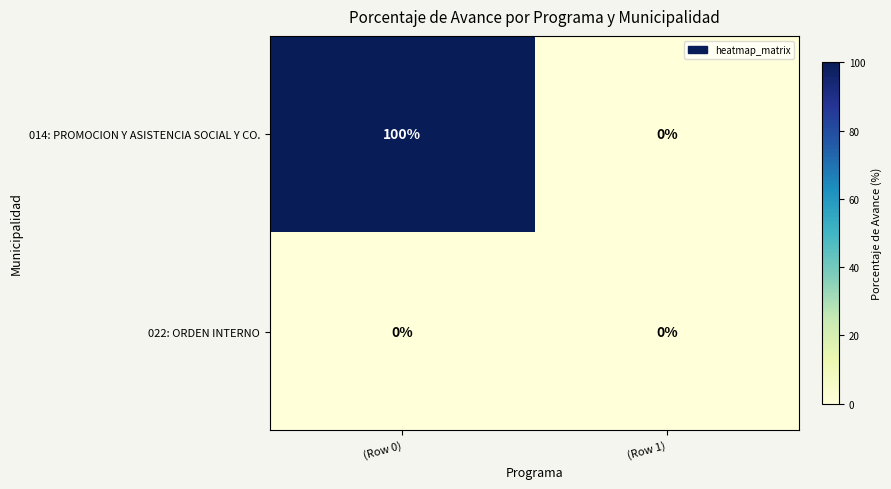

Which series has the widest spread of values?

014: PROMOCION Y ASISTENCIA SOCIAL Y CO.